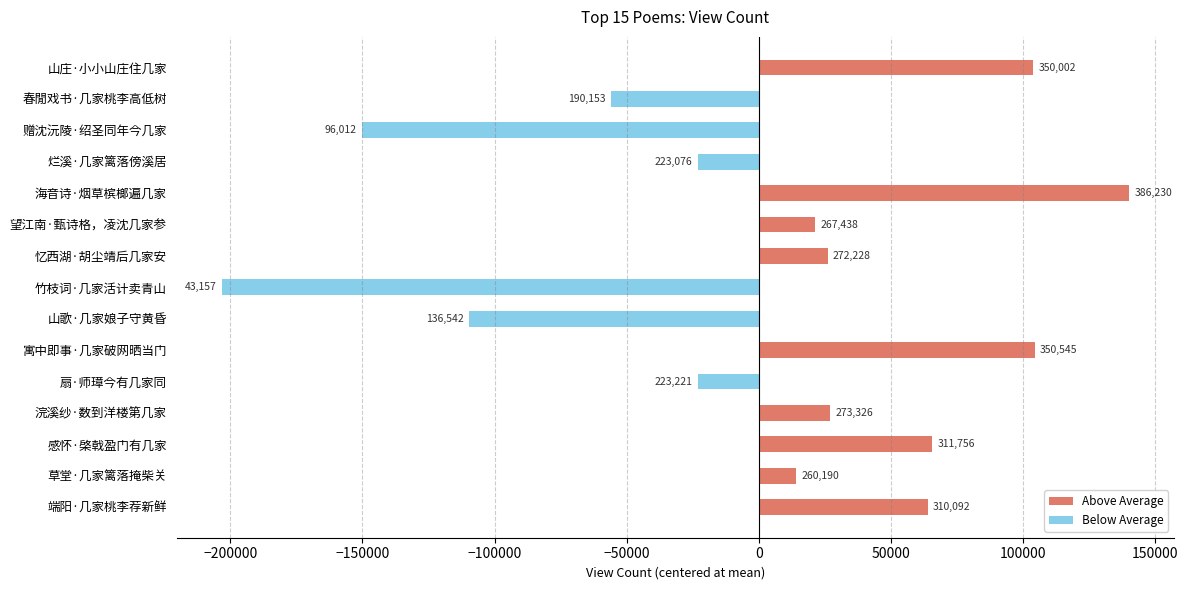

Reading left to right, transcribe all the data shown in this chart.

Above Average: 63827.5	13925.5	65491.5	27061.5	0.0	104280.5	0.0	0.0	25963.5	21173.5	139965.5	0.0	0.0	0.0	103737.5
Below Average: 0.0	0.0	0.0	0.0	-23043.5	0.0	-109722.5	-203107.5	0.0	0.0	0.0	-23188.5	-150252.5	-56111.5	0.0